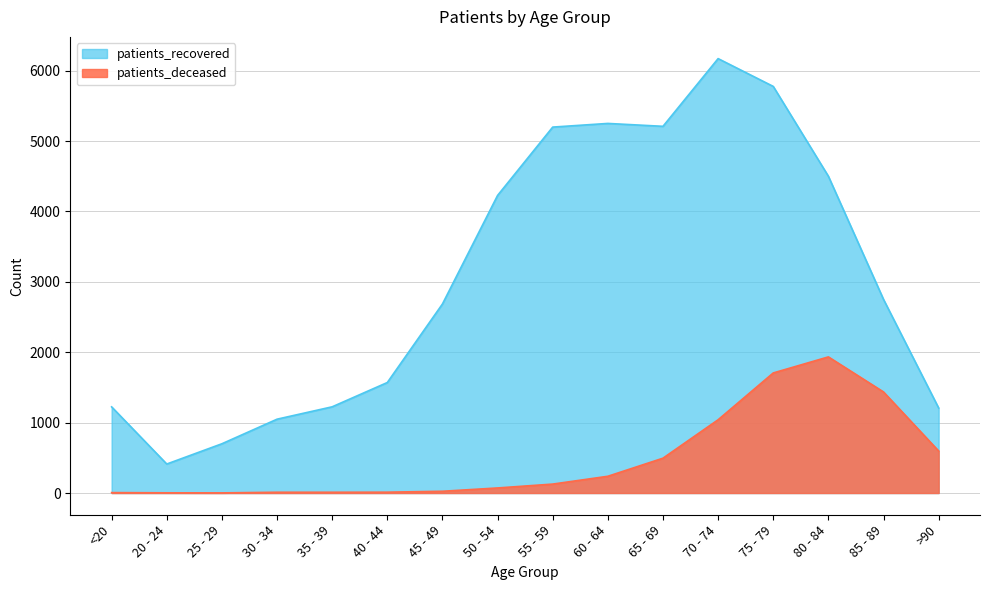

True or false: patients_recovered and patients_deceased intersect in this chart.

False